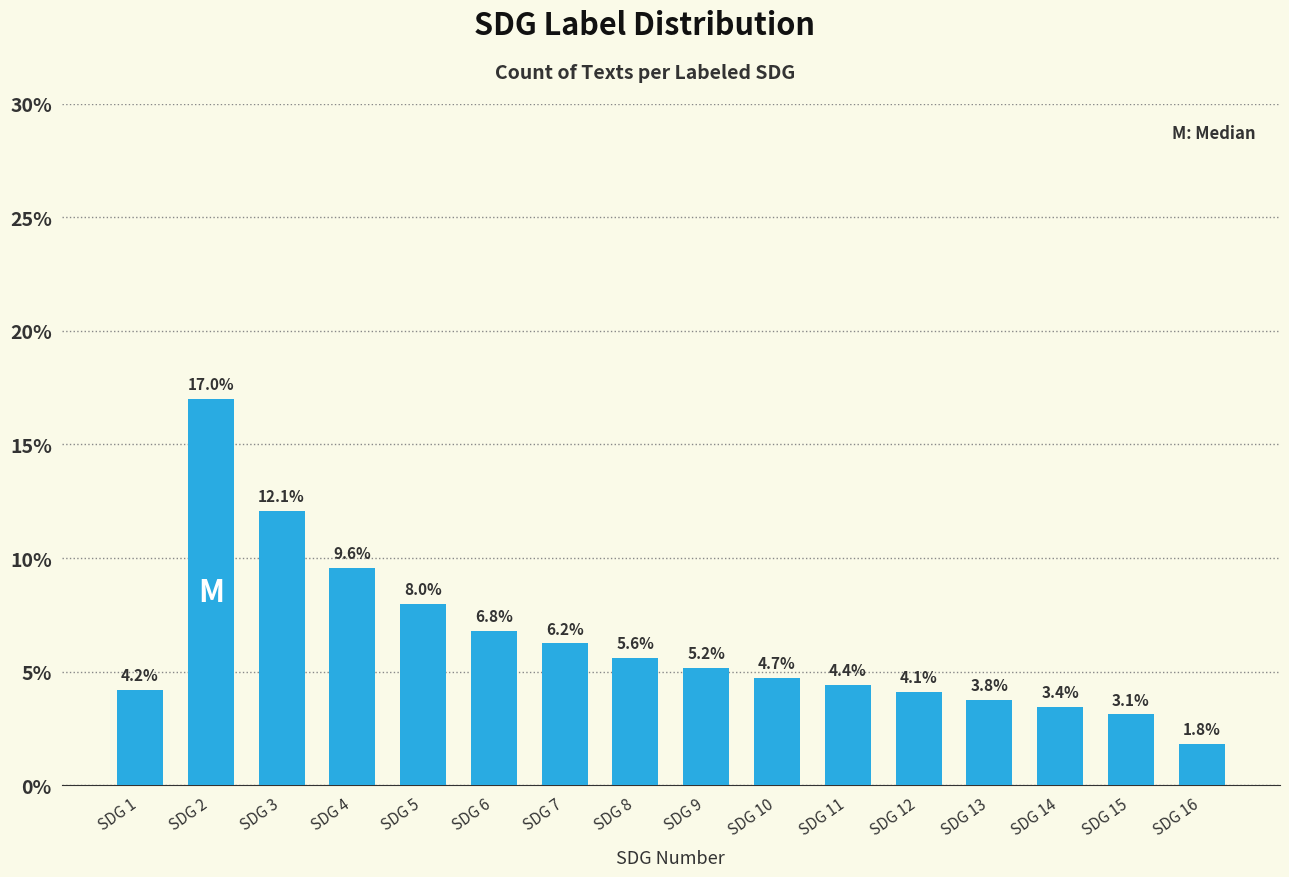

What is the difference between the maximum and second lowest values?

13.9